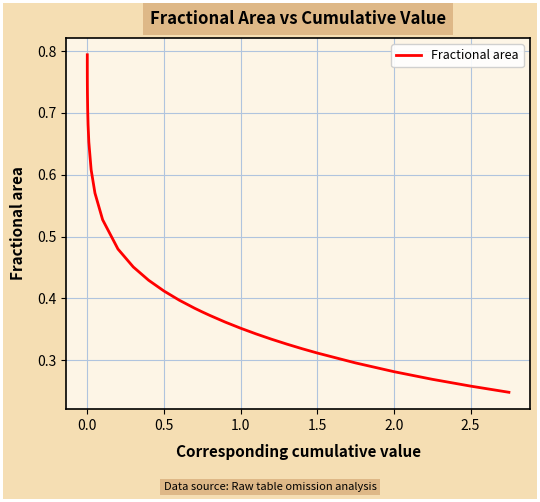

Is this an area chart (filled region under the line)?

No